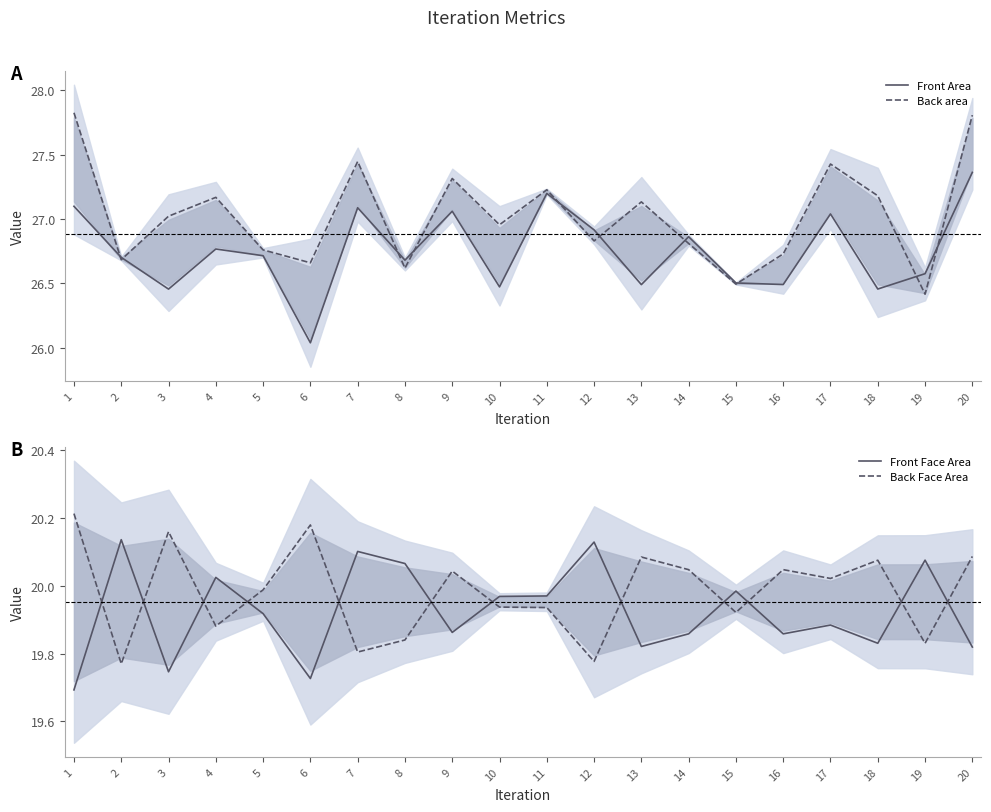

Rank the series at 5 from highest to lowest value.

Back area, Front Area, Back Face Area, Front Face Area